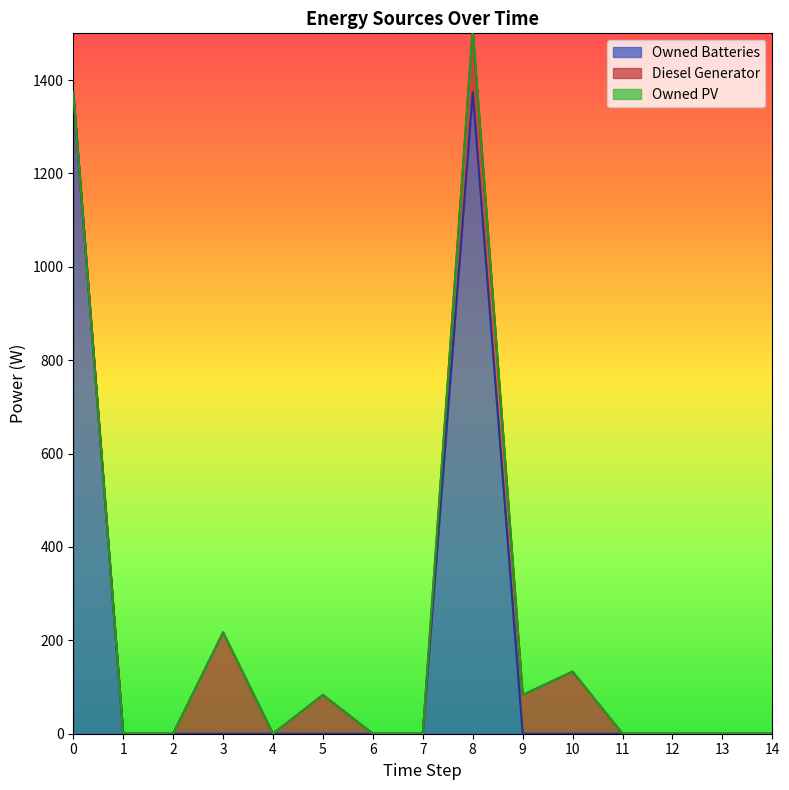

Which series changed the most between 7 and 10?

Diesel Generator